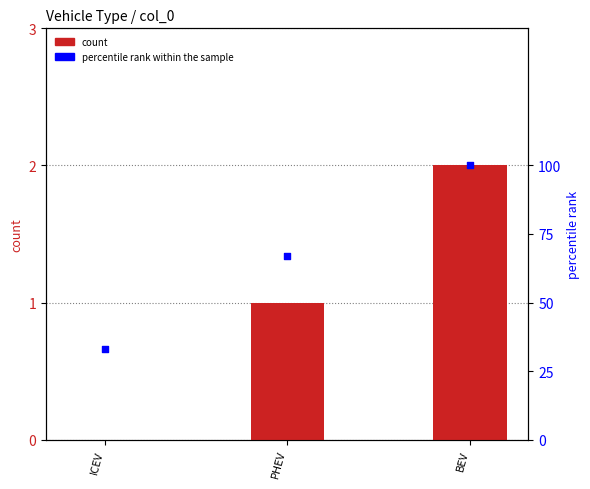

Which series has the widest spread of Y values?

percentile rank within the sample